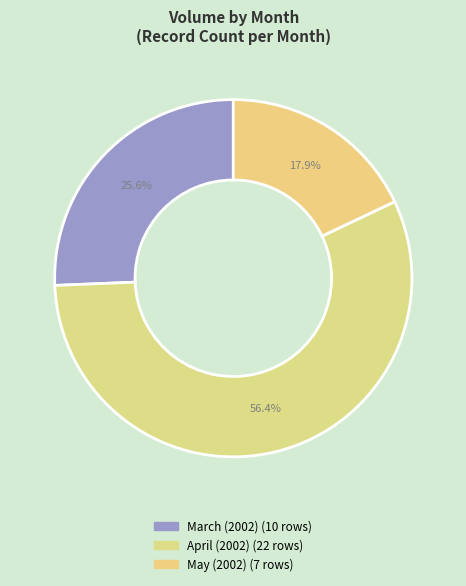

Count the number of slices in the pie.

3